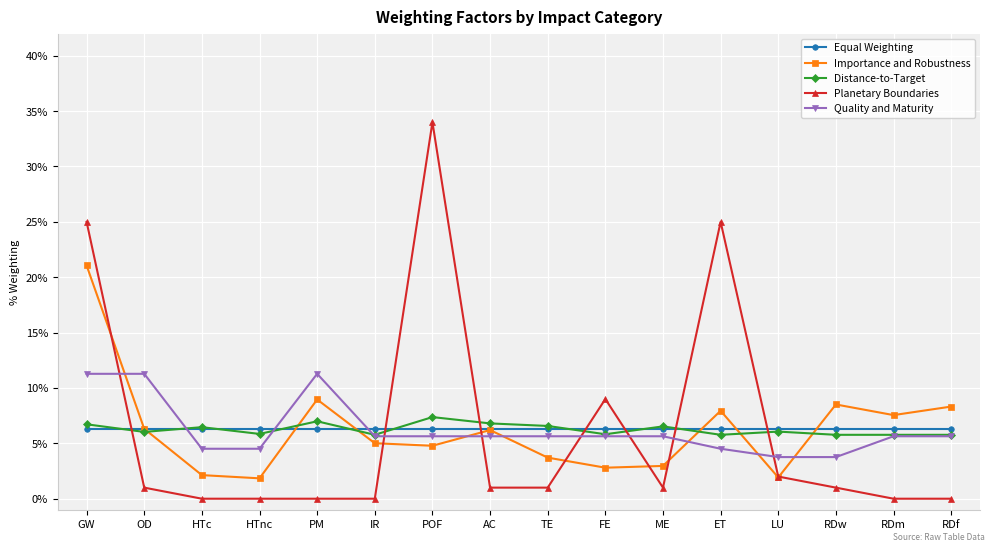

Which series has the largest total across all categories?

Distance-to-Target